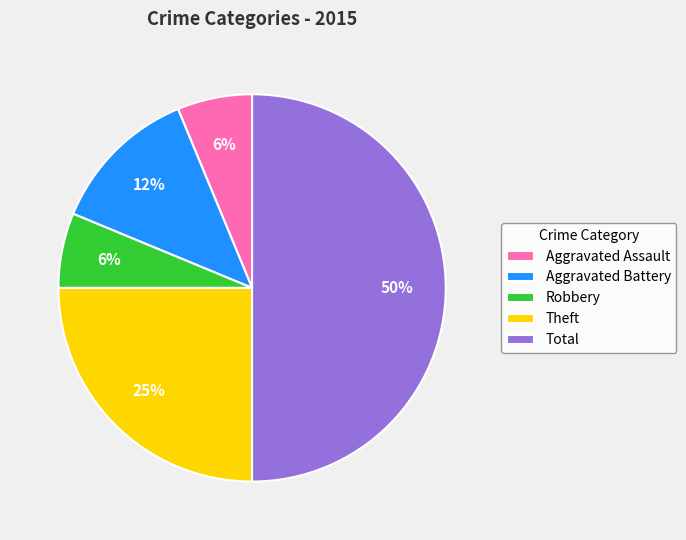

Is it true that Robbery is 15% of the pie?

False